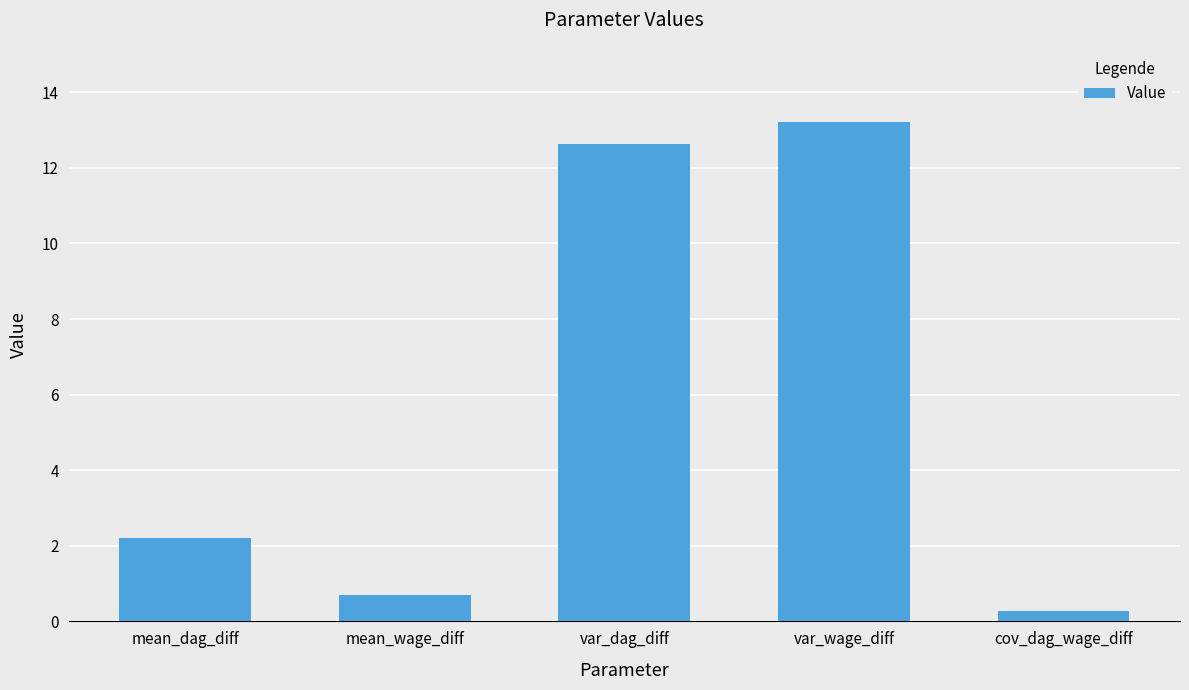

List the labels in order of value, smallest first.

cov_dag_wage_diff, mean_wage_diff, mean_dag_diff, var_dag_diff, var_wage_diff